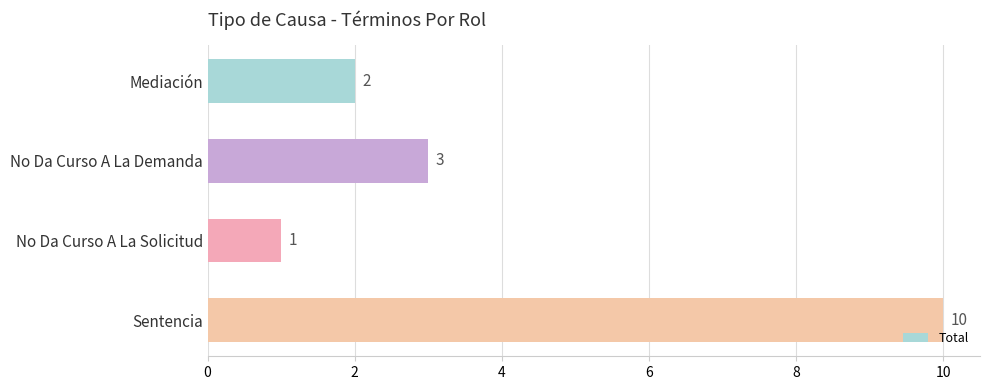

List the labels in order of value, smallest first.

No Da Curso A La Solicitud, Mediación, No Da Curso A La Demanda, Sentencia